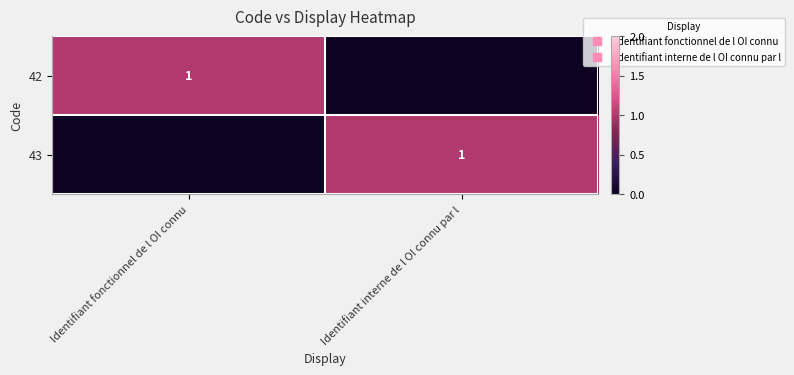

At Identifiant interne de l OI connu par l, list the series in order from smallest to largest.

42, 43